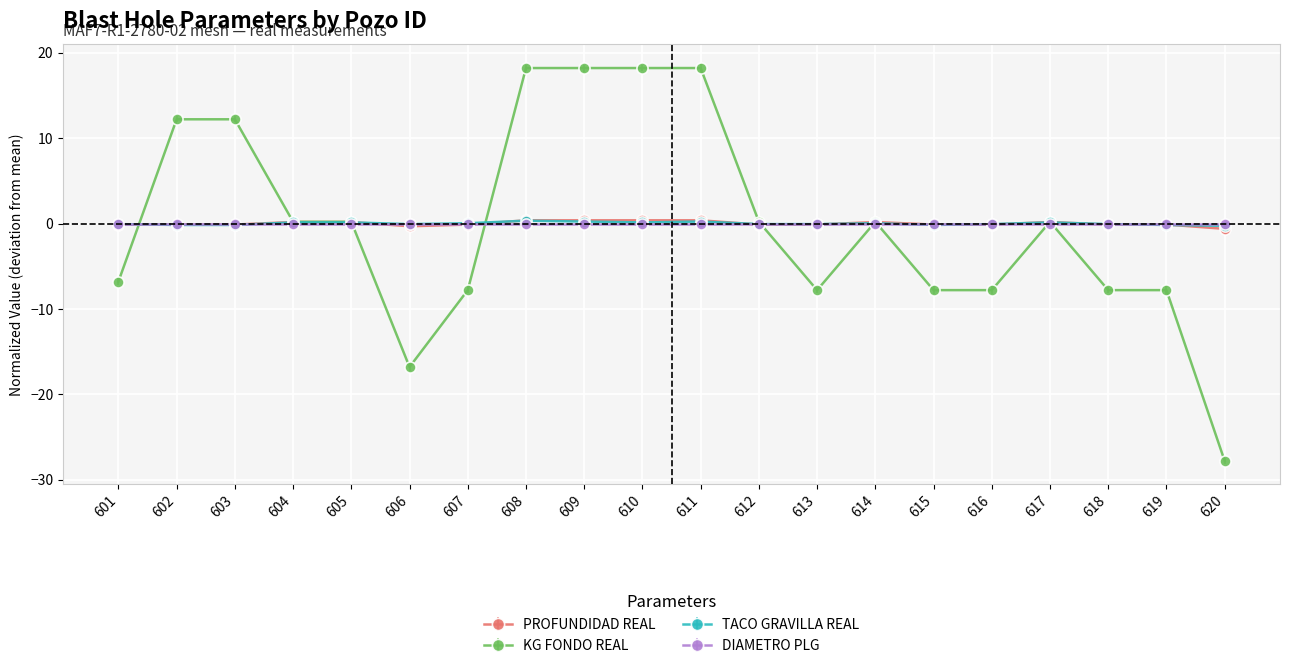

What is the difference between the highest and lowest values at 609?

18.2